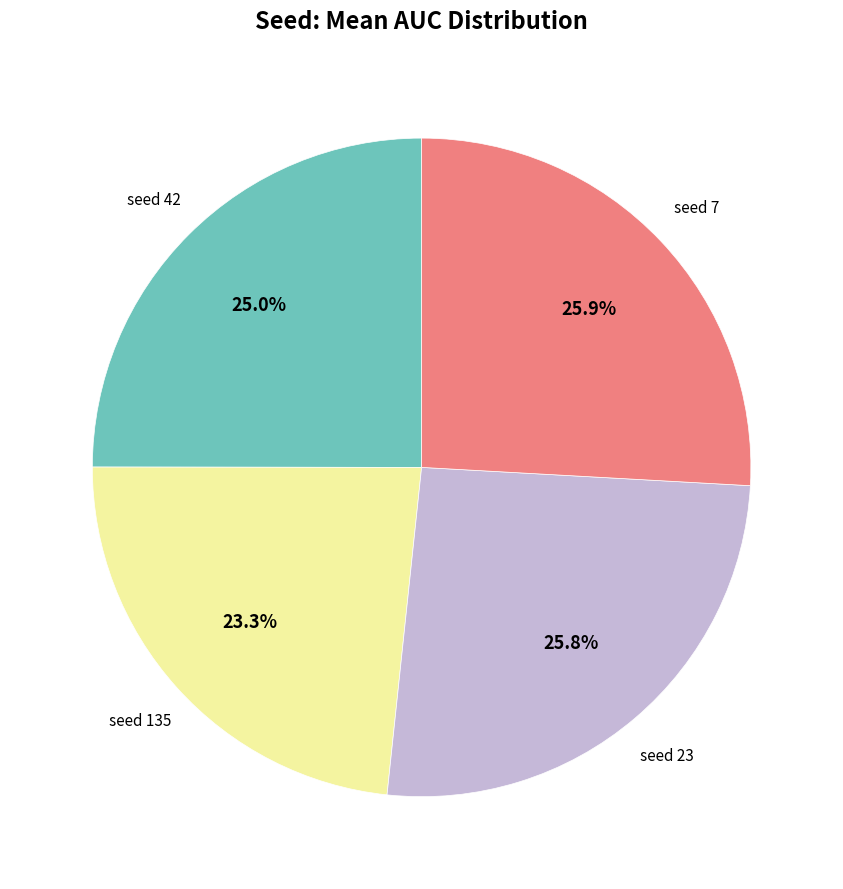

What percentage is NOT represented by seed 23?

74.2%